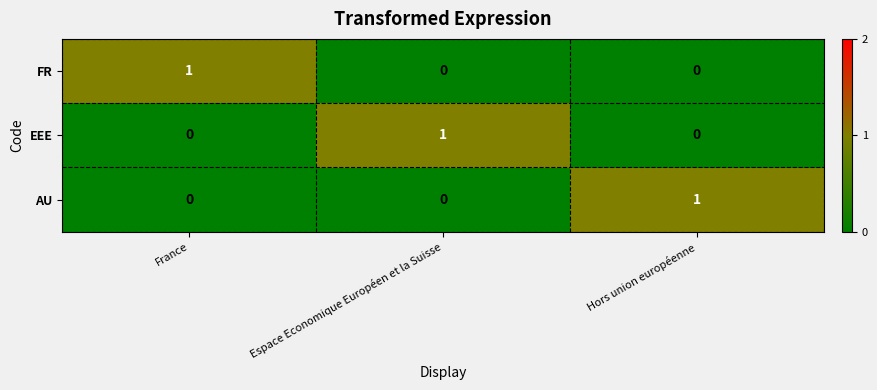

Count the AU values in the range 0 to 1.

3